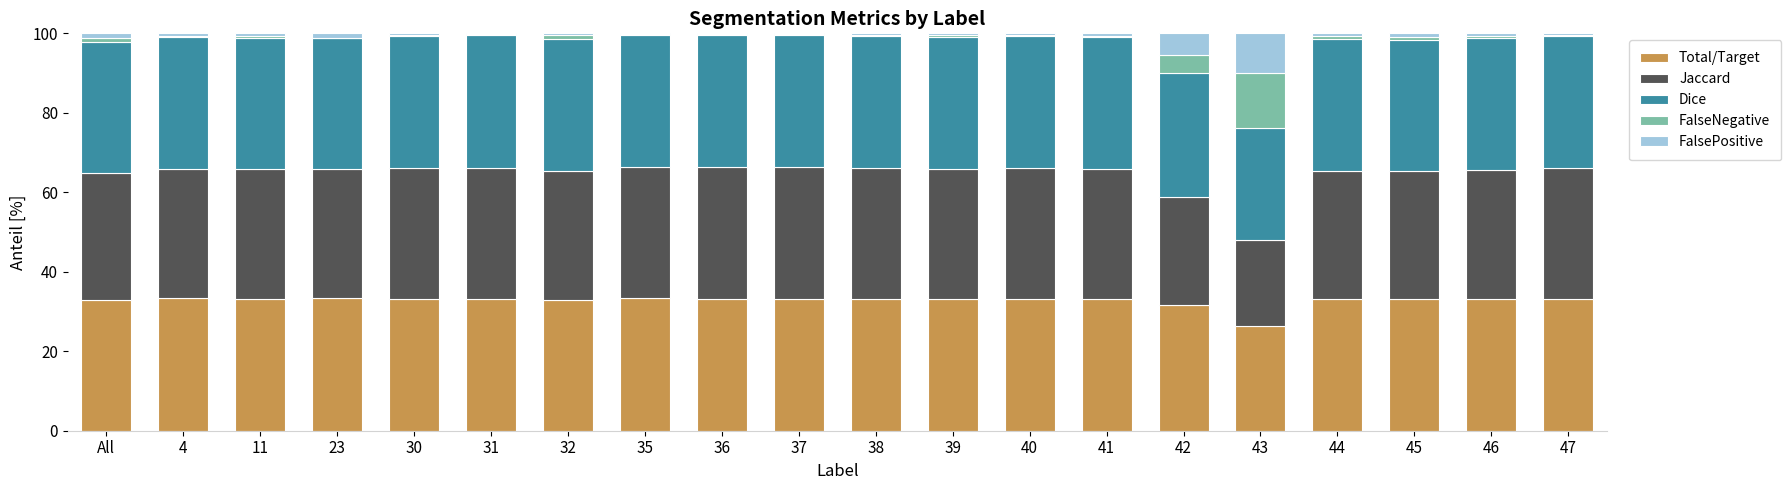

Are the bars grouped side by side (vs. stacked)?

No